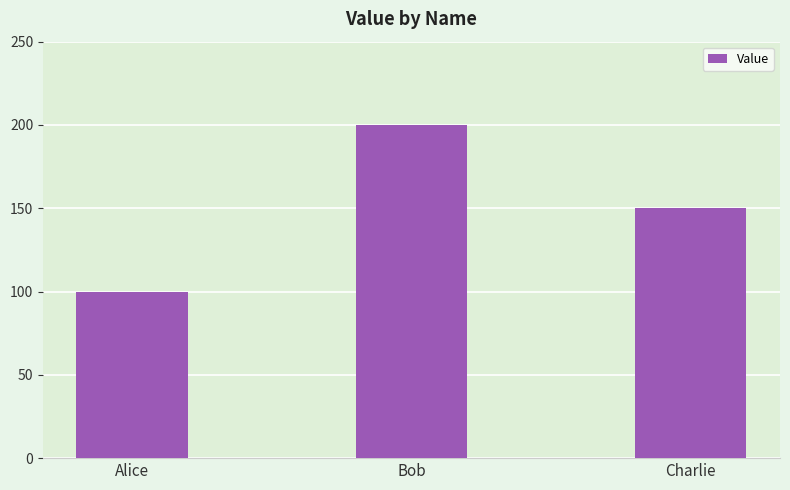

What is the ratio of the value at Bob to the value at Charlie?

1.3